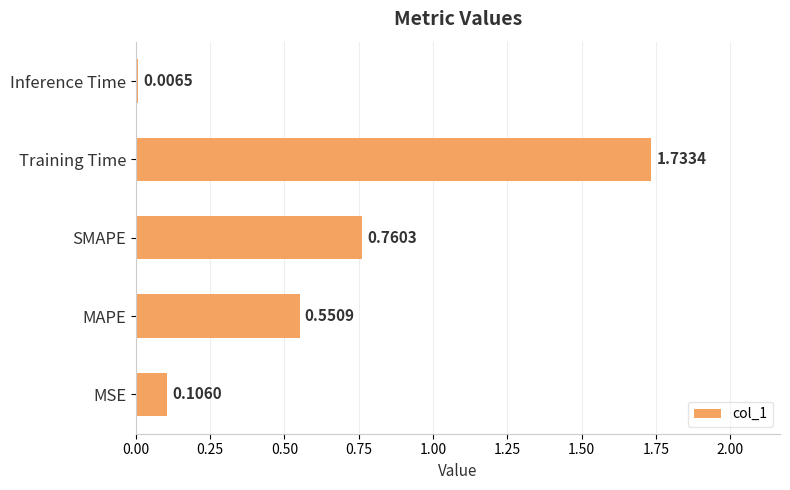

List the labels in order of value, largest first.

Training Time, SMAPE, MAPE, MSE, Inference Time